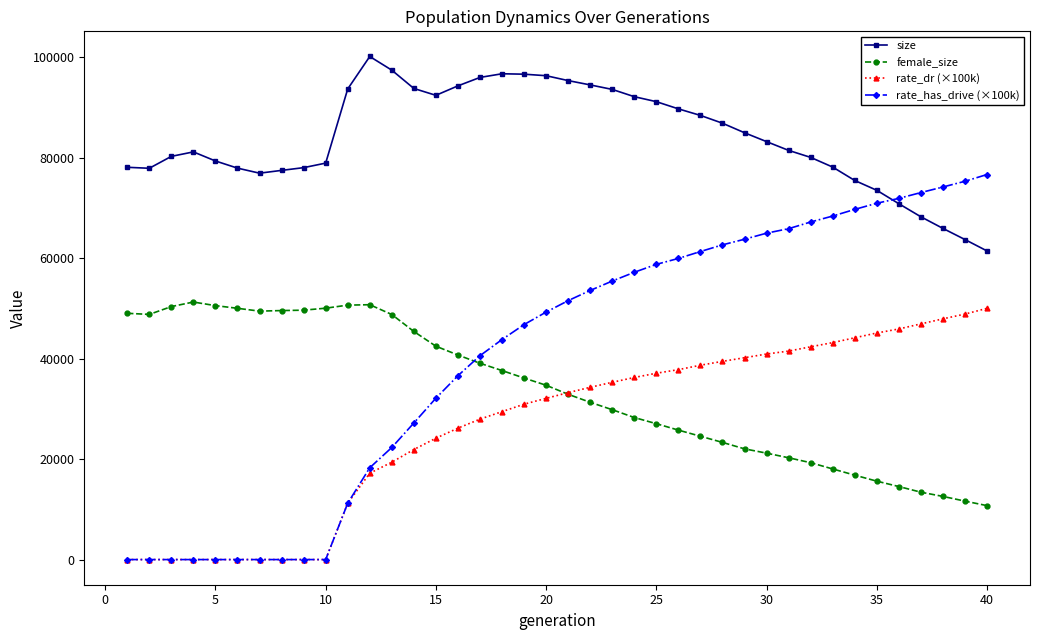

What is the maximum value for size?

100176.0